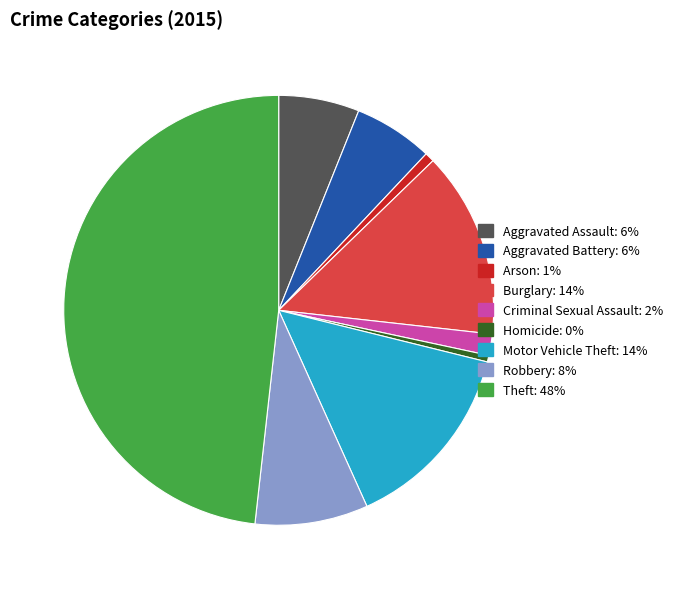

Approximately how many times larger is the value at Homicide compared to Criminal Sexual Assault?

0.3